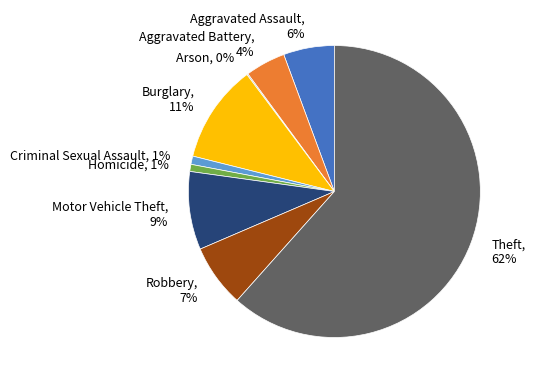

What is the largest slice in the pie chart?

Theft